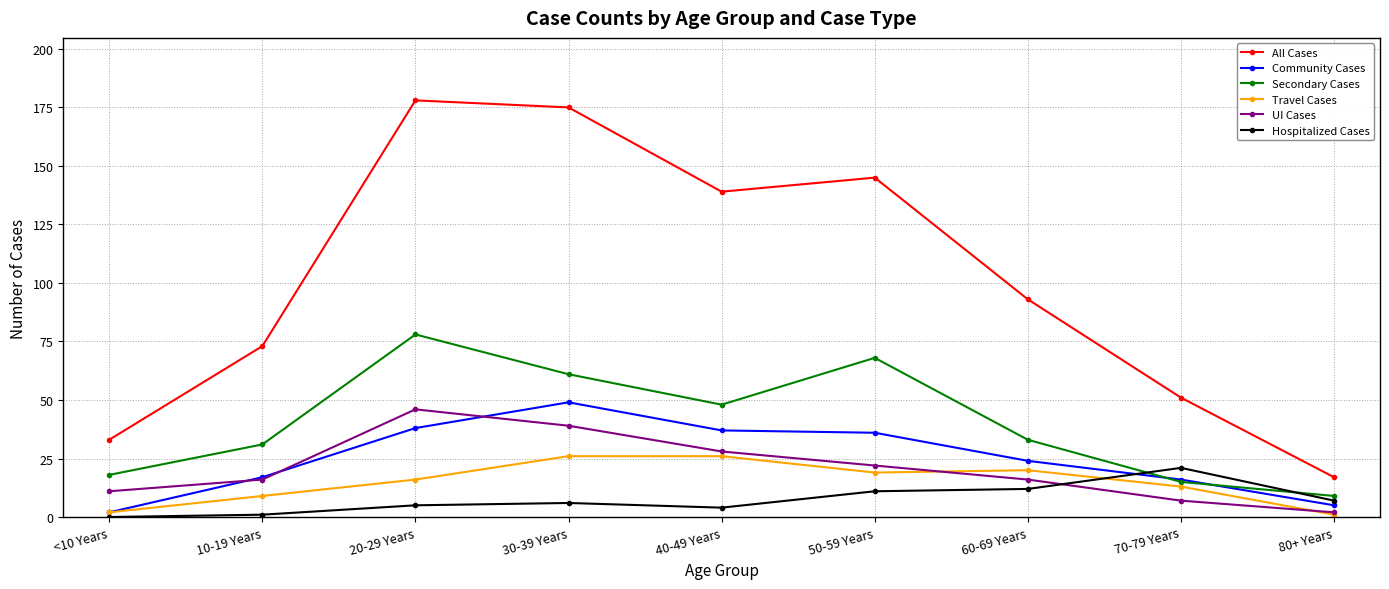

True or false: Secondary Cases and Hospitalized Cases intersect in this chart.

True